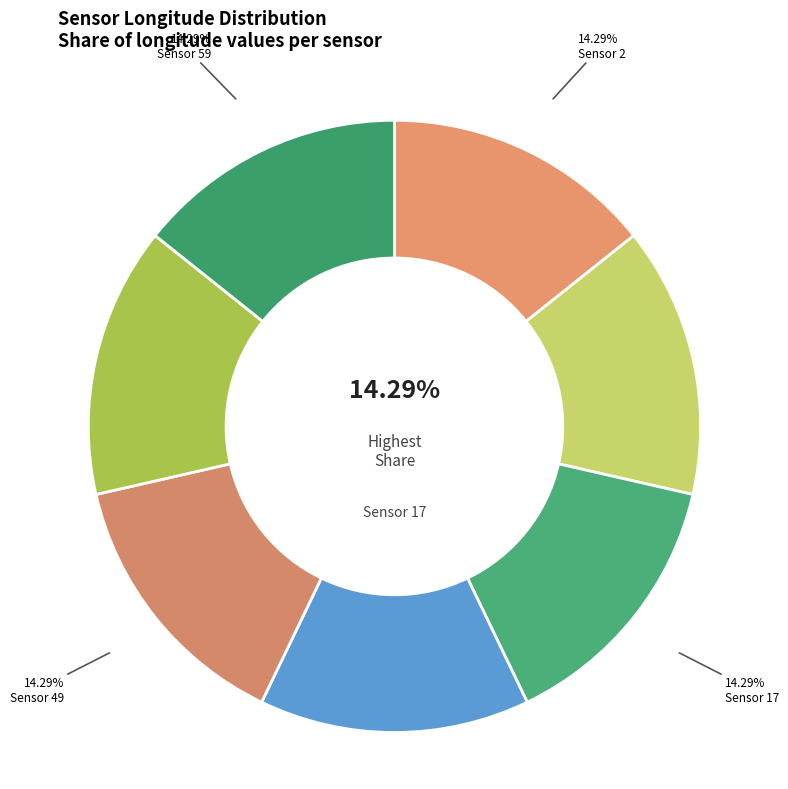

Does any single category account for the majority?

No